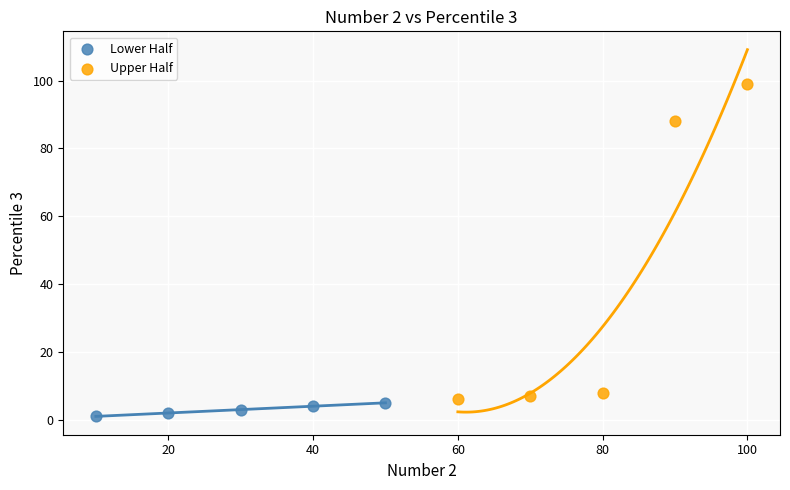

Which series contains the highest Y value?

Upper Half